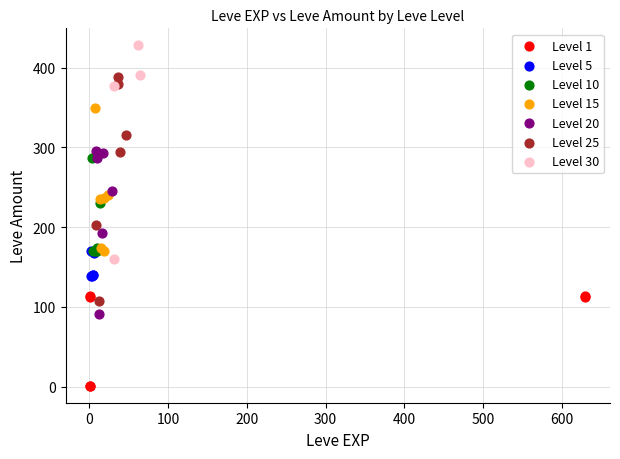

Which series contains the lowest Y value?

Level 1